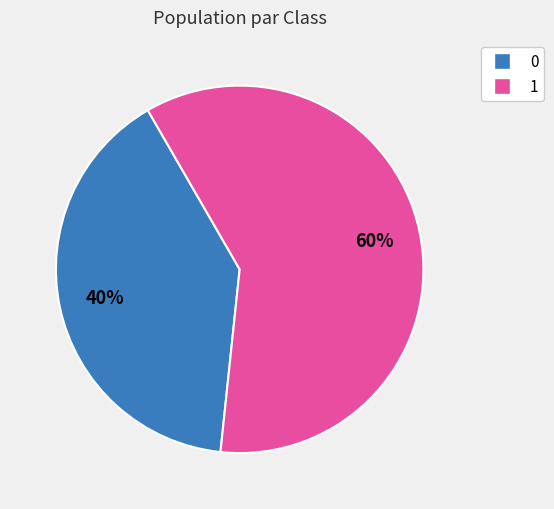

To the nearest percent, what is the average slice percentage?

50%